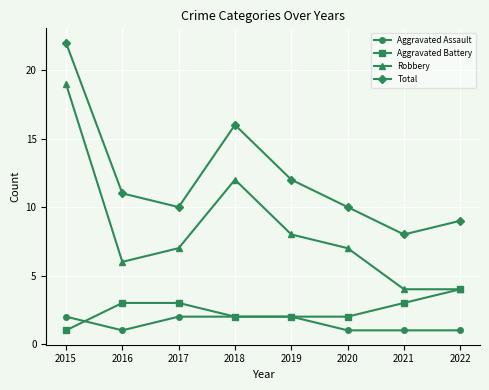

What are all the series names shown in the legend?

Aggravated Assault, Aggravated Battery, Robbery, Total